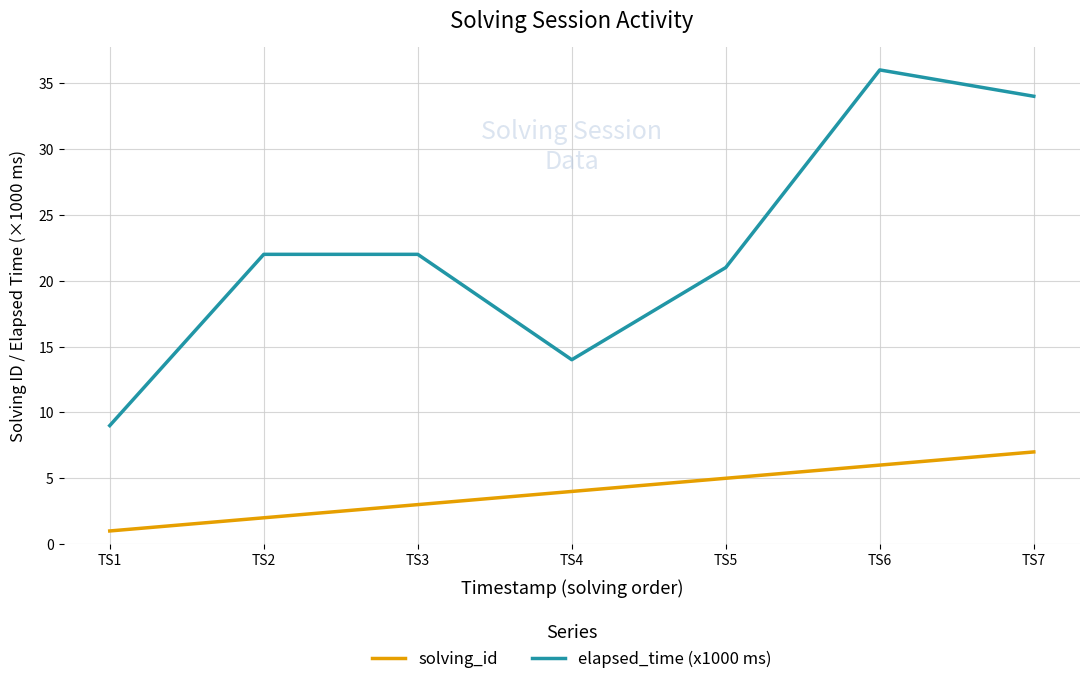

Which series has the largest range (max minus min)?

elapsed_time (x1000 ms)